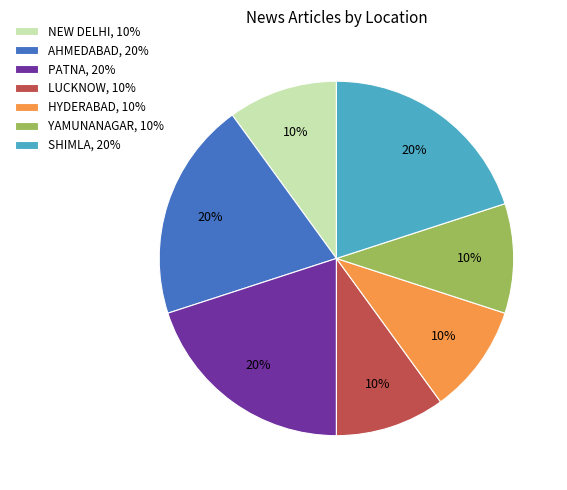

How many slices are in this pie chart?

7